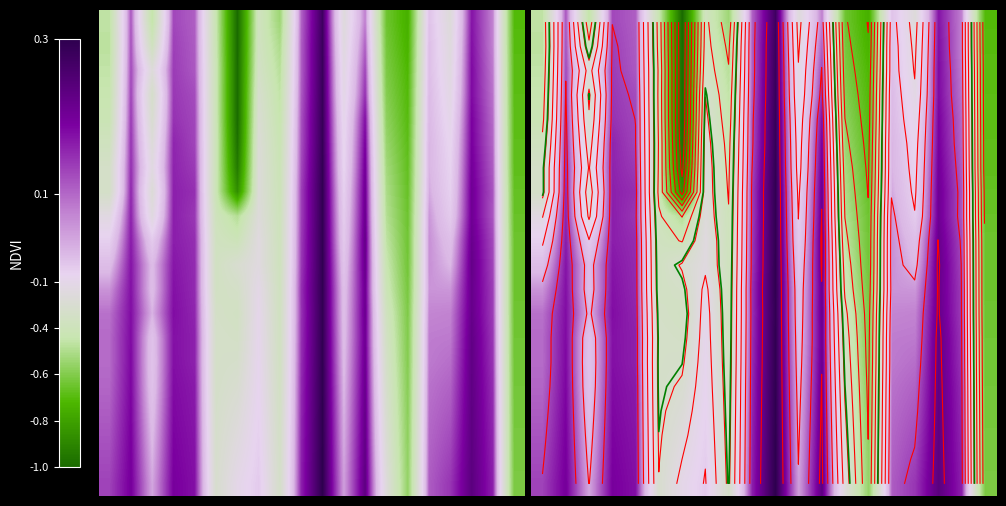

How many distinct data groups are displayed?

20